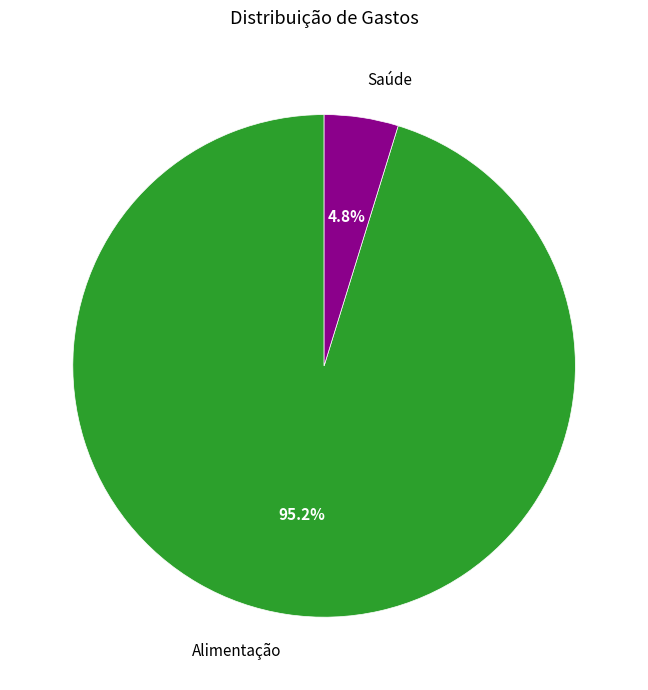

What is the largest slice in the pie chart?

Alimentação